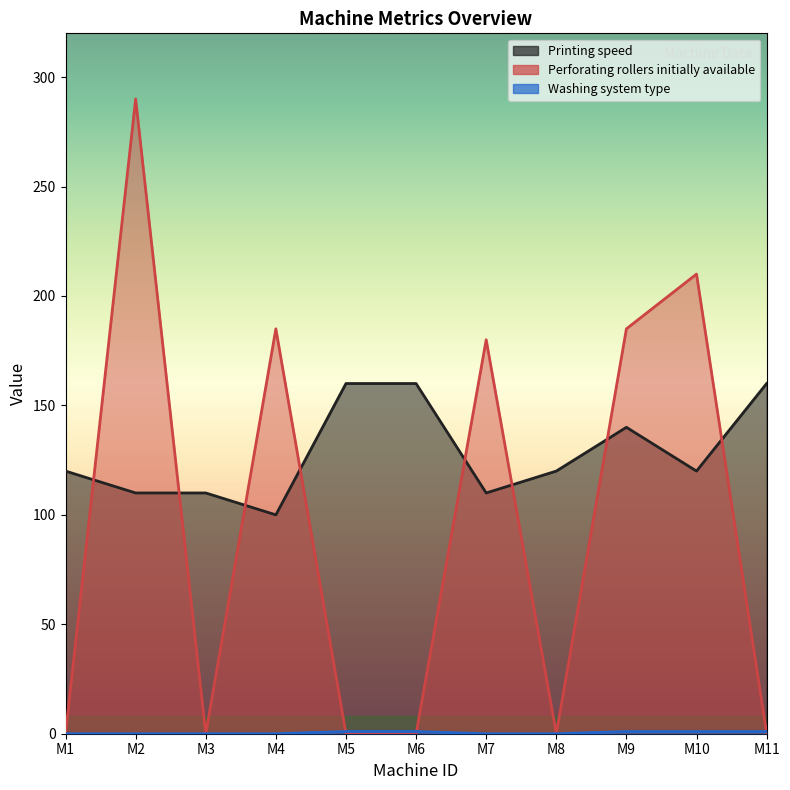

How many categories are shown in the chart?

11